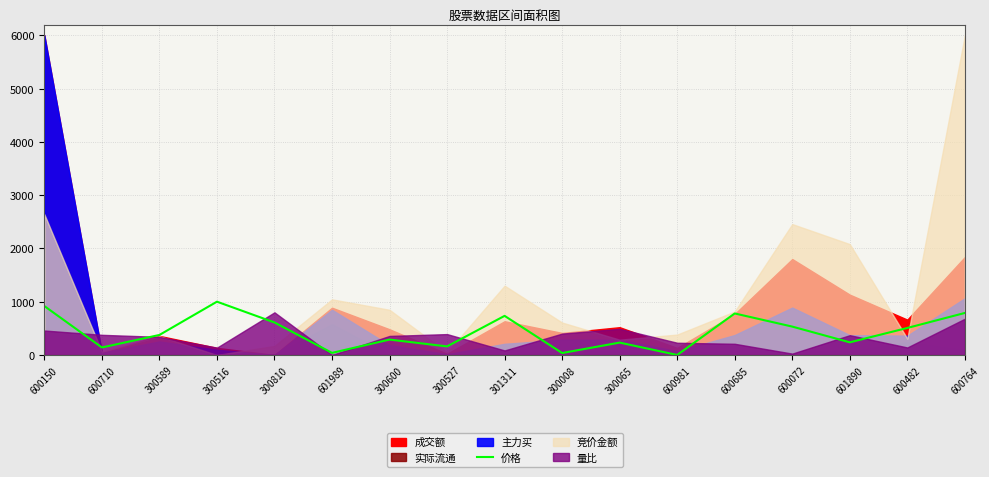

Where is the data nearest to the value 500?

600482